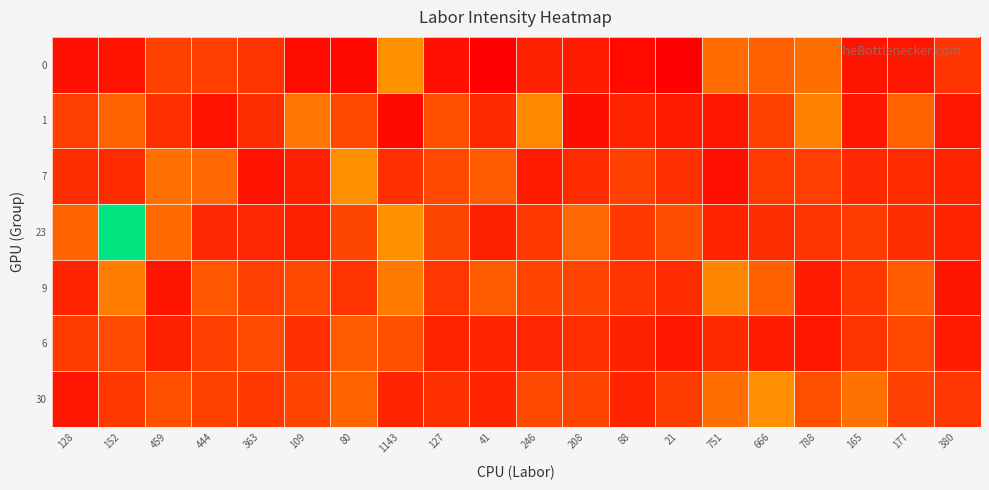

Which label corresponds to the largest value in the chart?

152